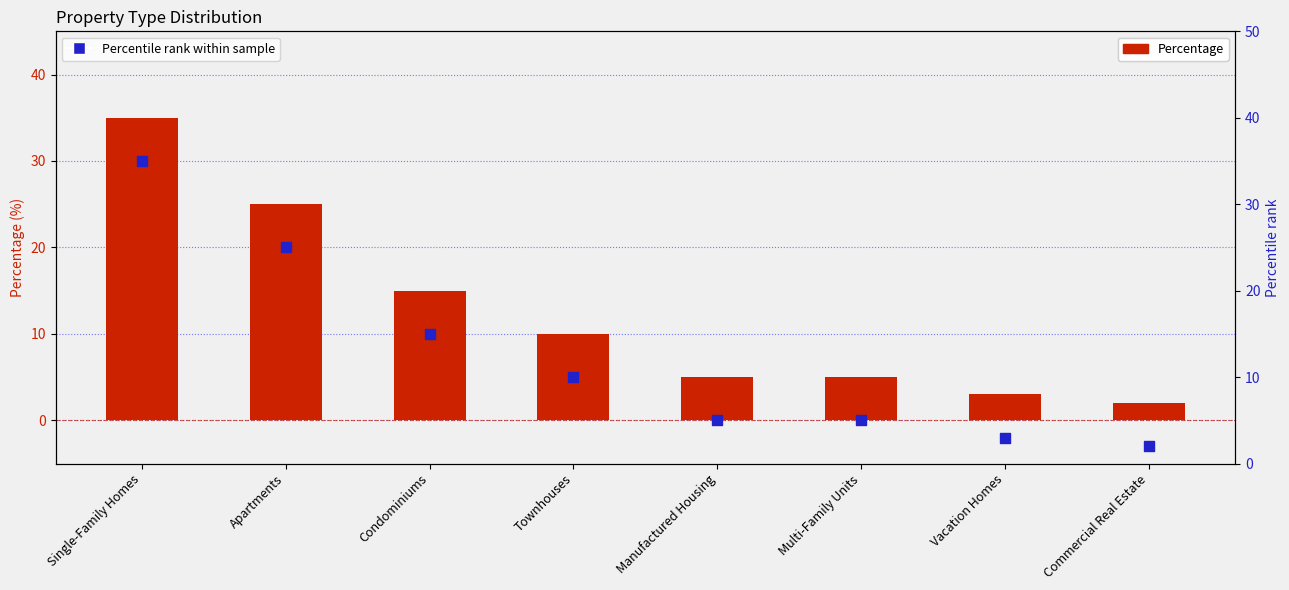

At how many categories does at least one series exceed 4?

6